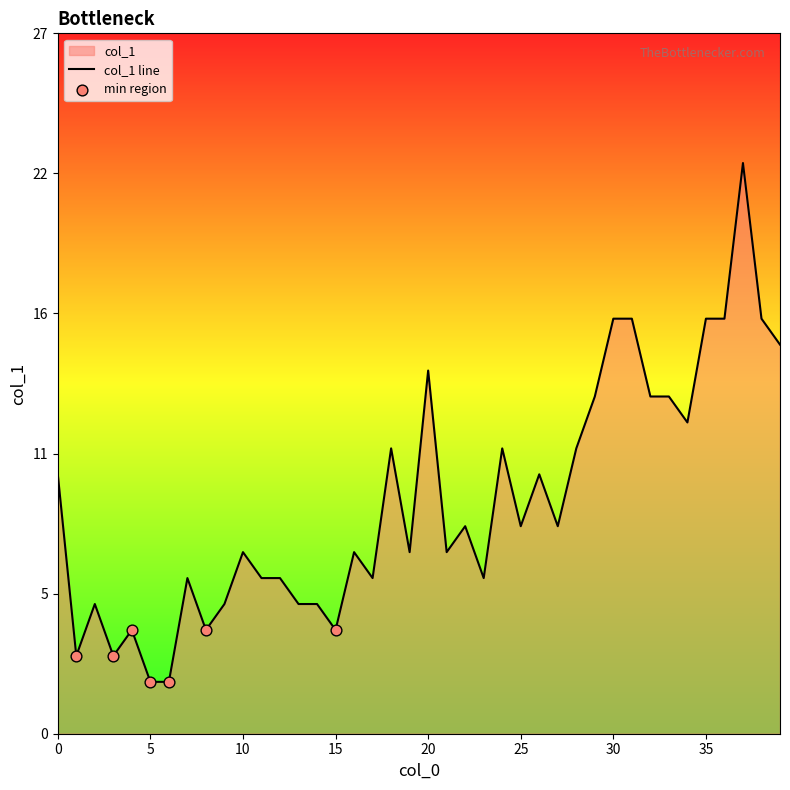

Which has a higher value, 16 or 6?

16